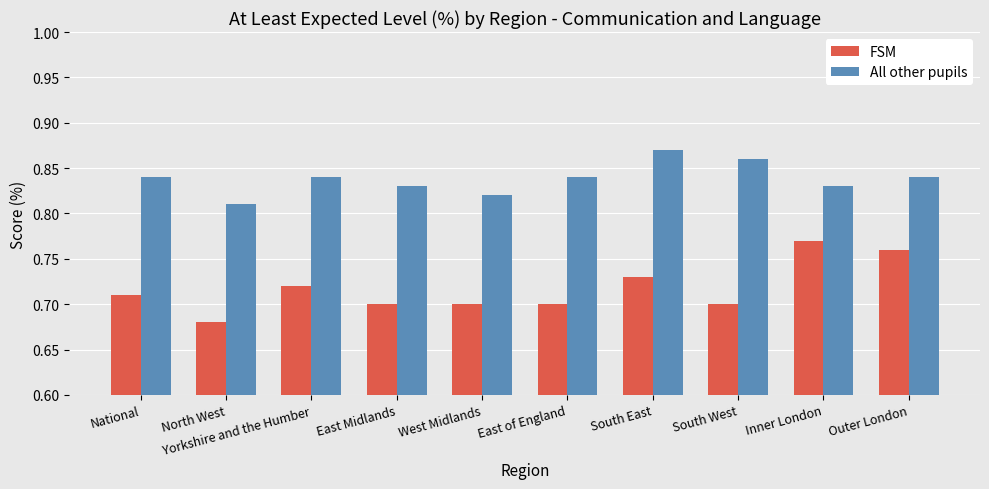

What is the sum of all FSM values?

7.2